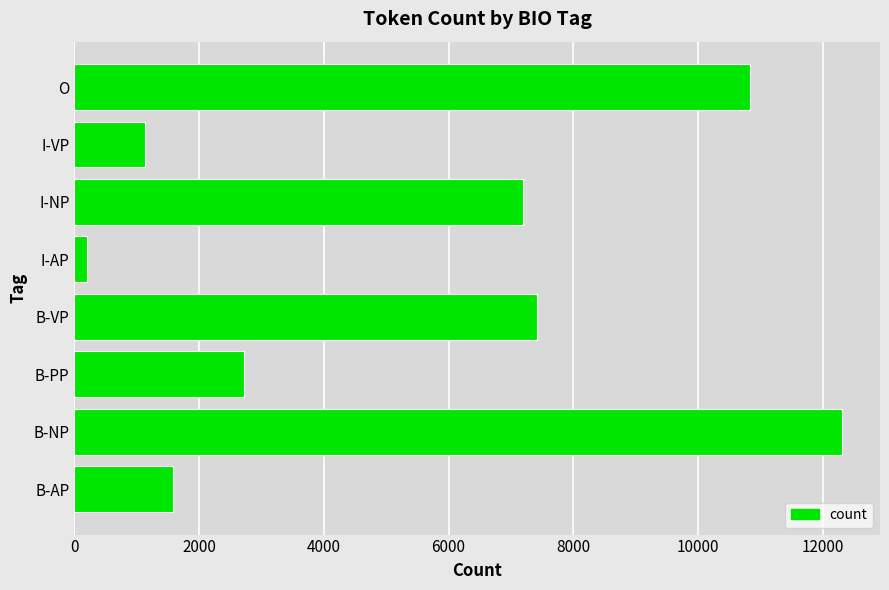

What is the sum of all values?

43376